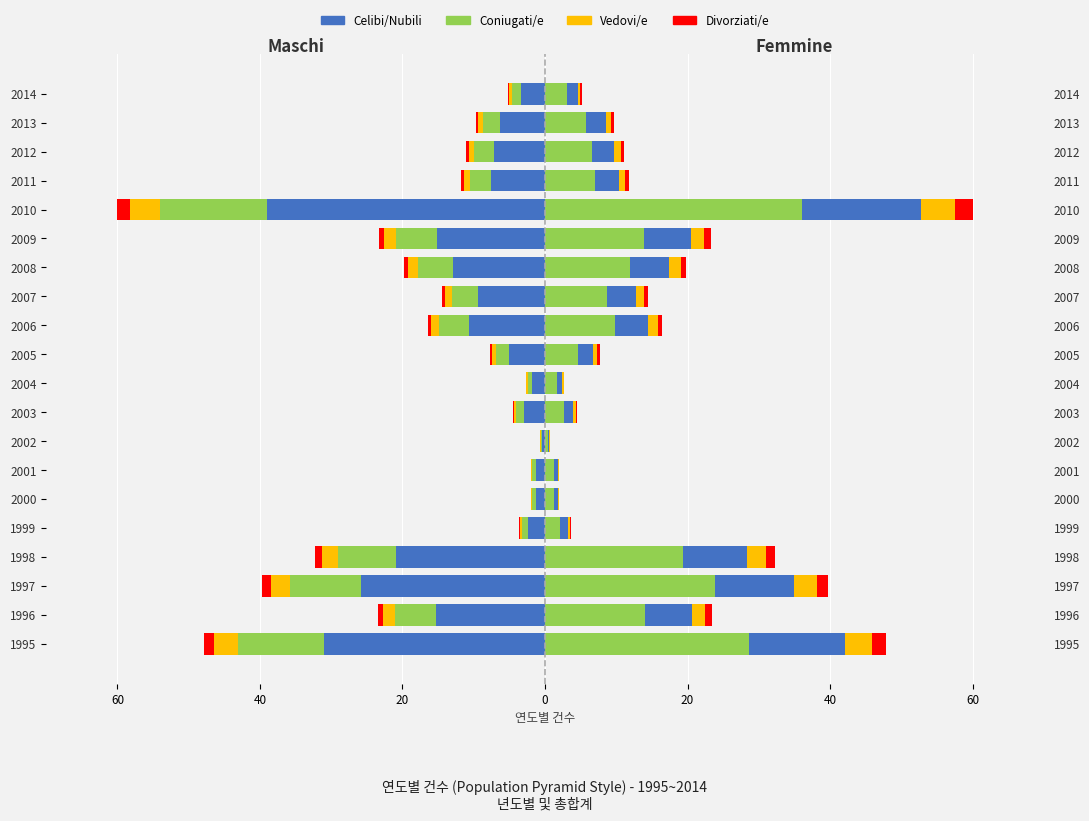

What is the lowest value of the Celibi/Nubili series?

-39.0